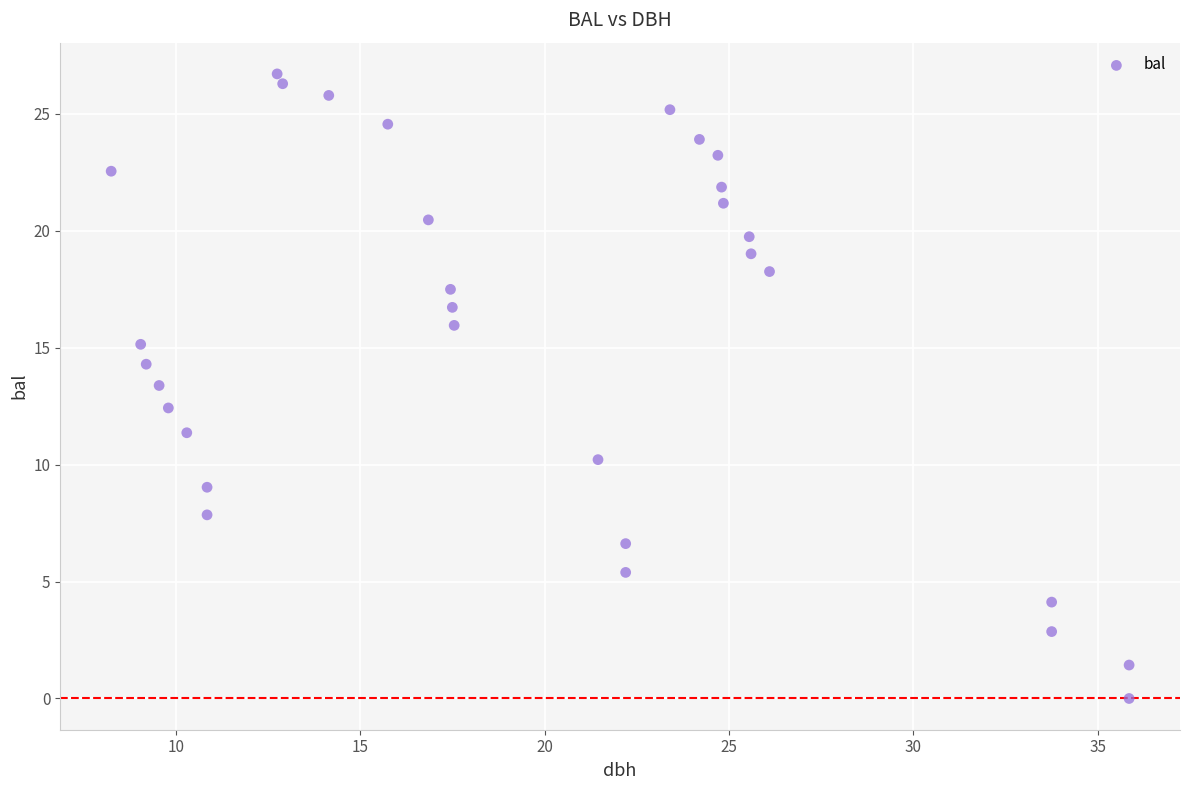

What is the range of Y values (max minus min)?

26.7